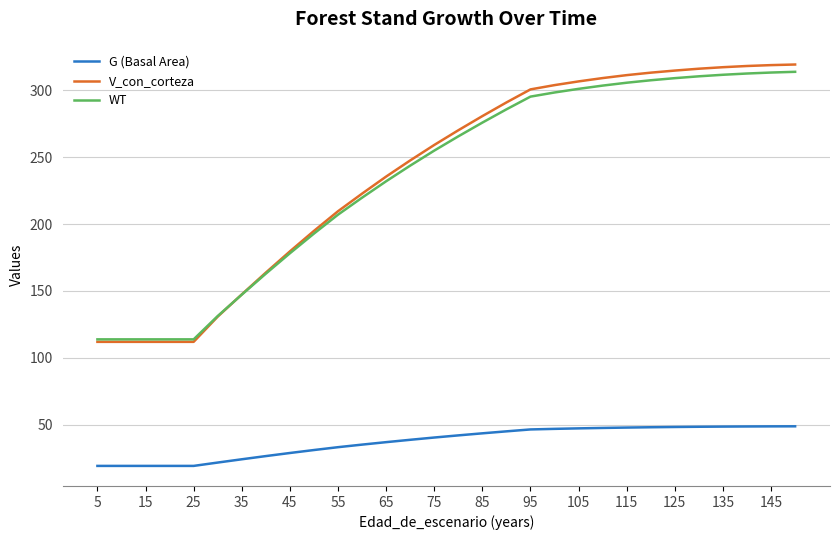

True or false: G (Basal Area) and V_con_corteza cross at least once.

False